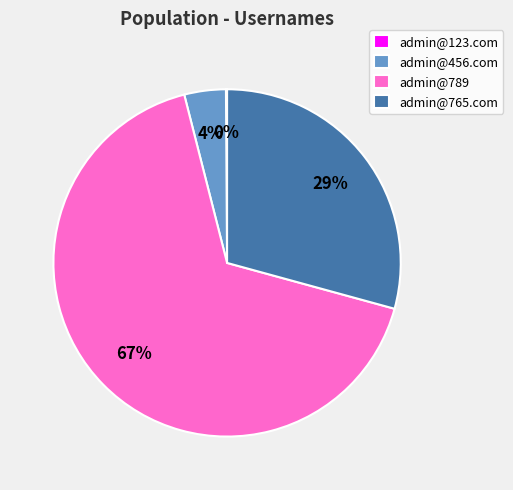

True or false: admin@789 accounts for 58% of the total.

False